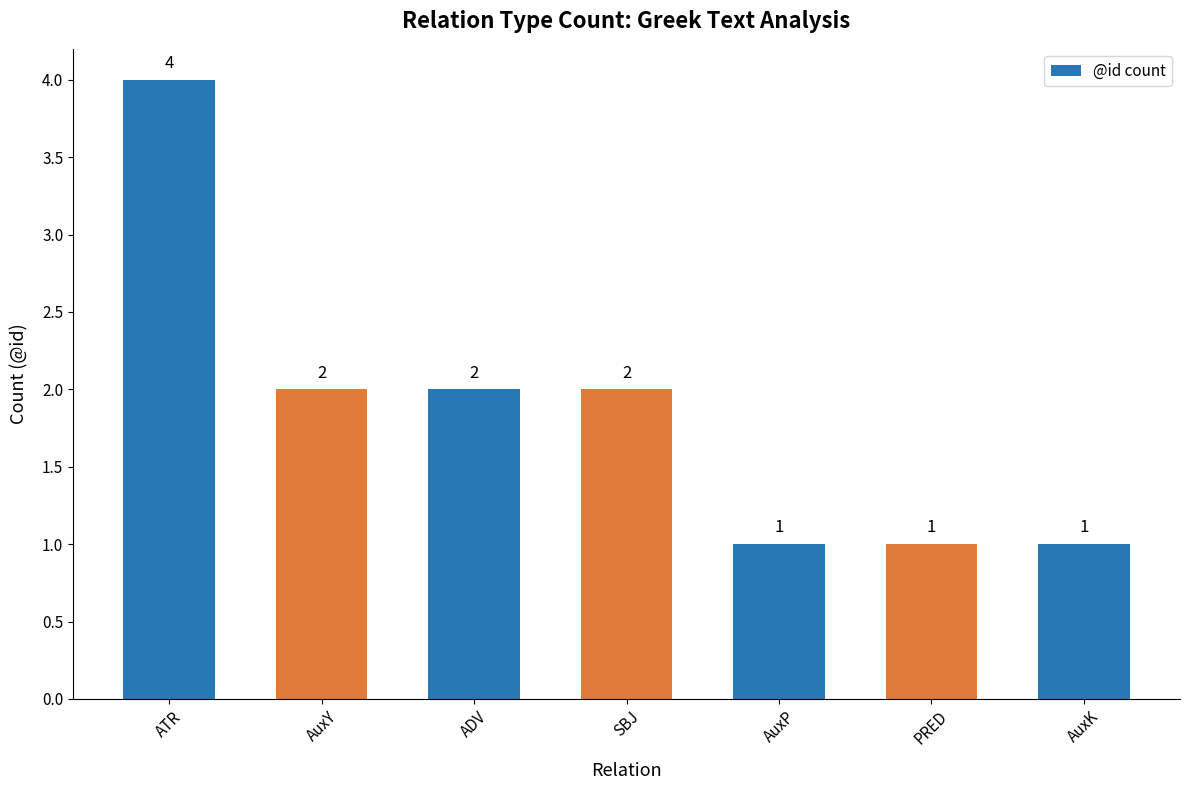

What is the value of the 2nd bar from the left?

2